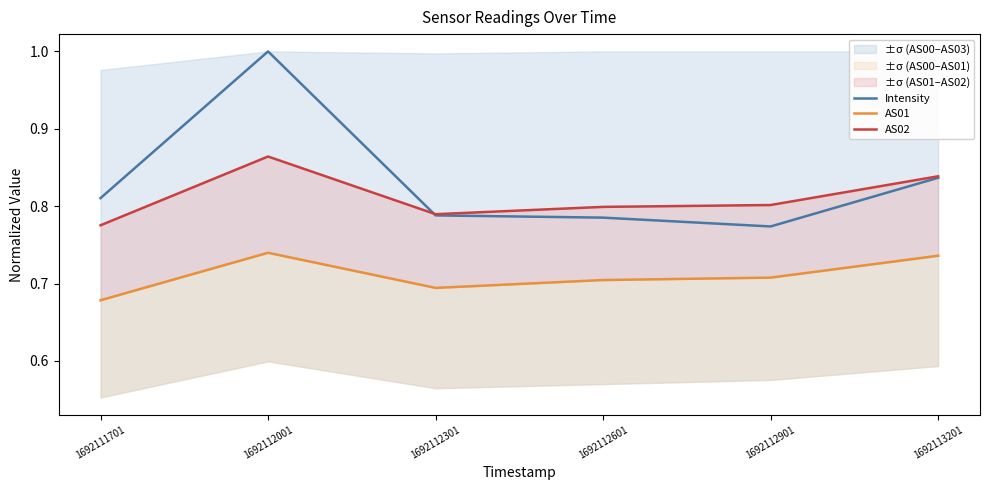

How many data points does each series have?

6